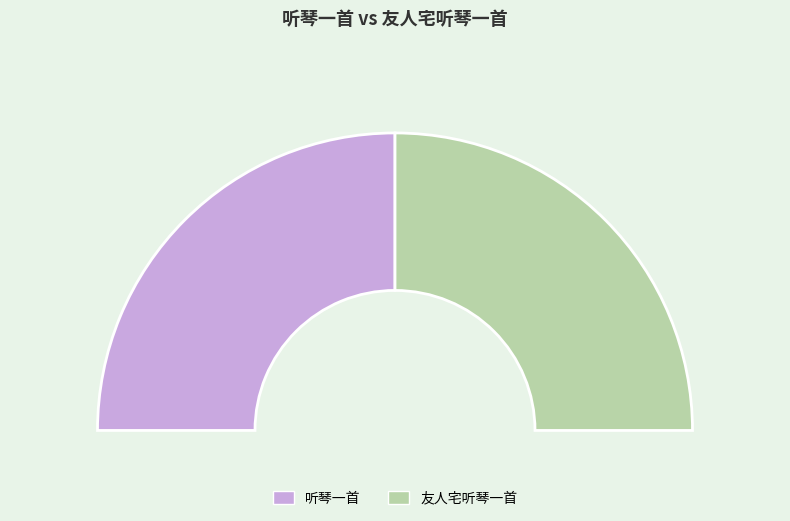

How many segments does this pie chart have?

2